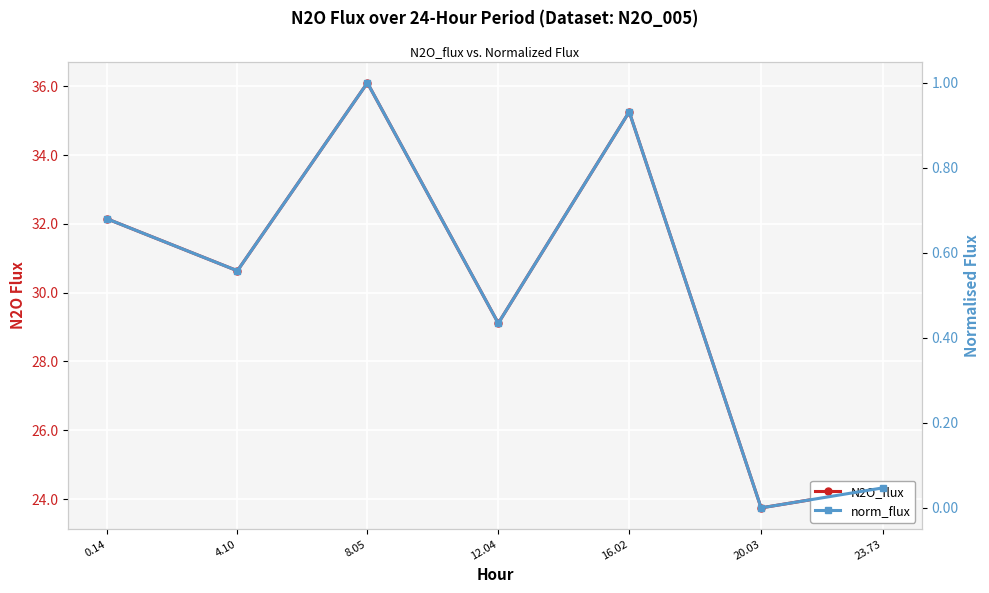

Reading left to right, what are all the values shown in this chart?

N2O_flux: 0.14=32.1	4.10=30.6	8.05=36.1	12.04=29.1	16.02=35.3	20.03=23.7	23.73=24.3
norm_flux: 0.14=0.7	4.10=0.6	8.05=1.0	12.04=0.4	16.02=0.9	20.03=0.0	23.73=0.0